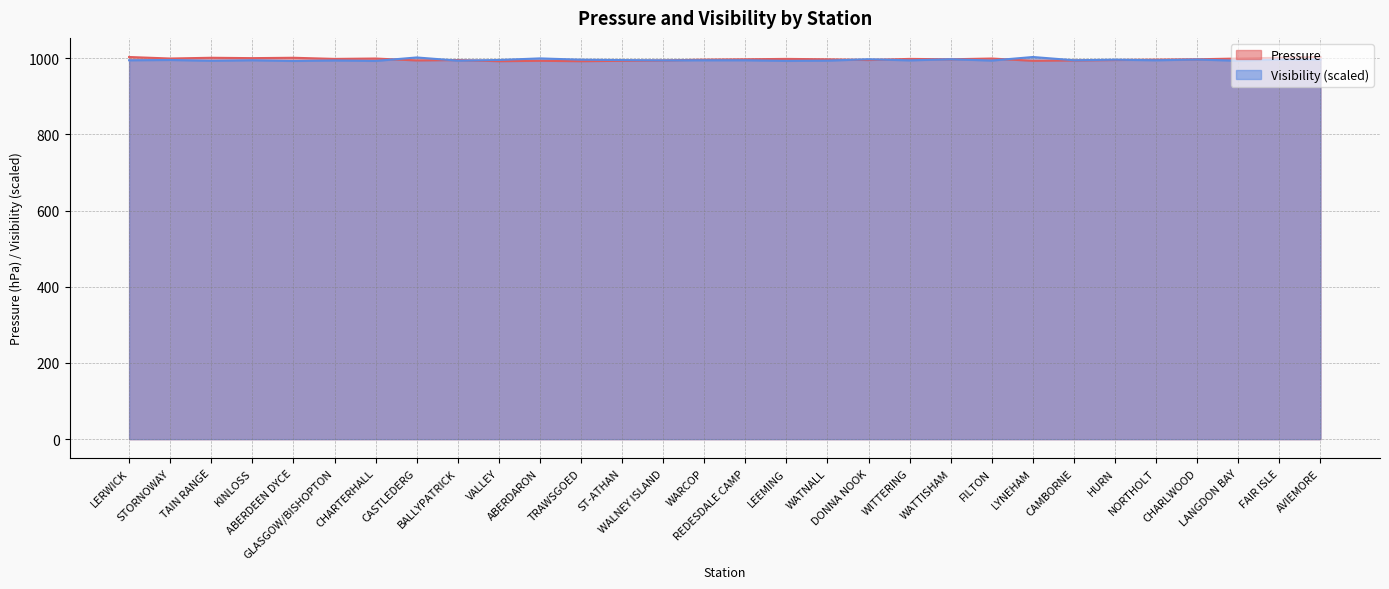

What is the difference between the second highest and second lowest values in the Pressure series?

11.0